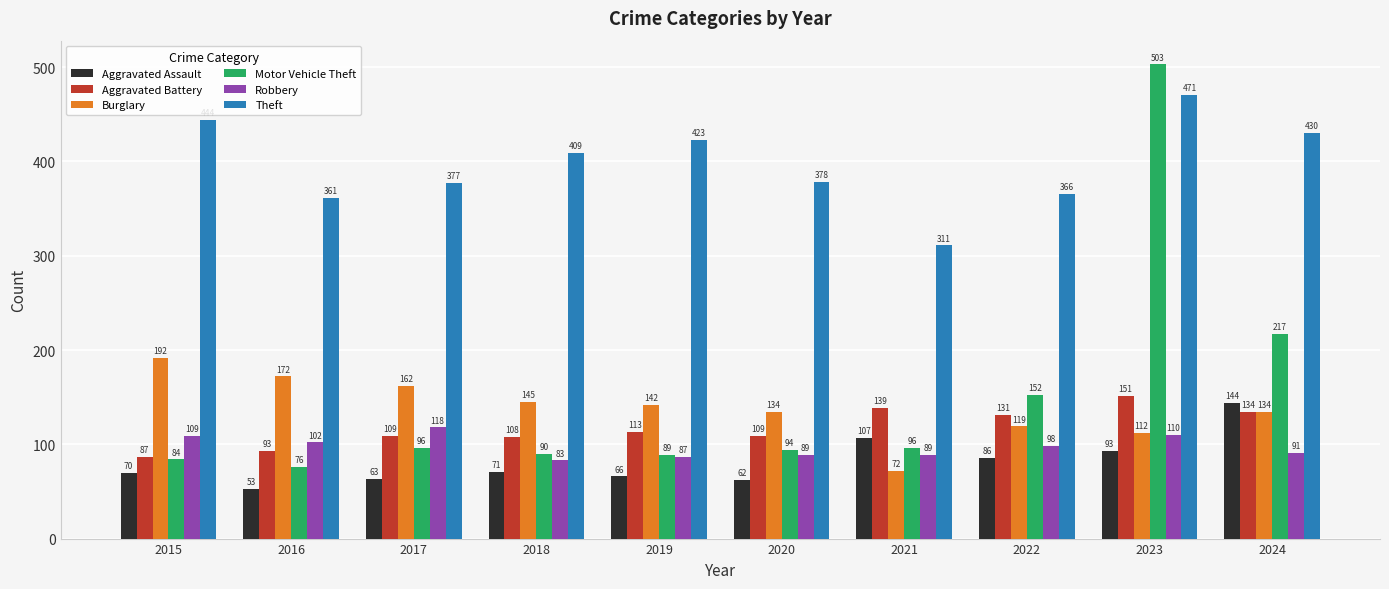

What is the difference between the Motor Vehicle Theft values at 2023 and 2015?

419